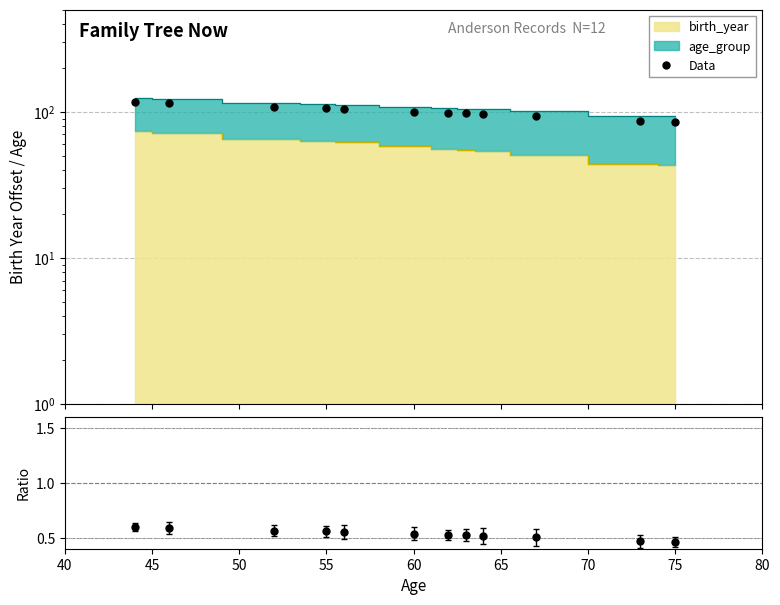

Reading left to right, list all the values displayed in this chart.

Data: 116.5	114.5	107.5	105.5	104.5	100.5	98.5	97.5	96.5	93.5	86.5	85.5
ratio: 0.6	0.6	0.6	0.6	0.6	0.5	0.5	0.5	0.5	0.5	0.5	0.5